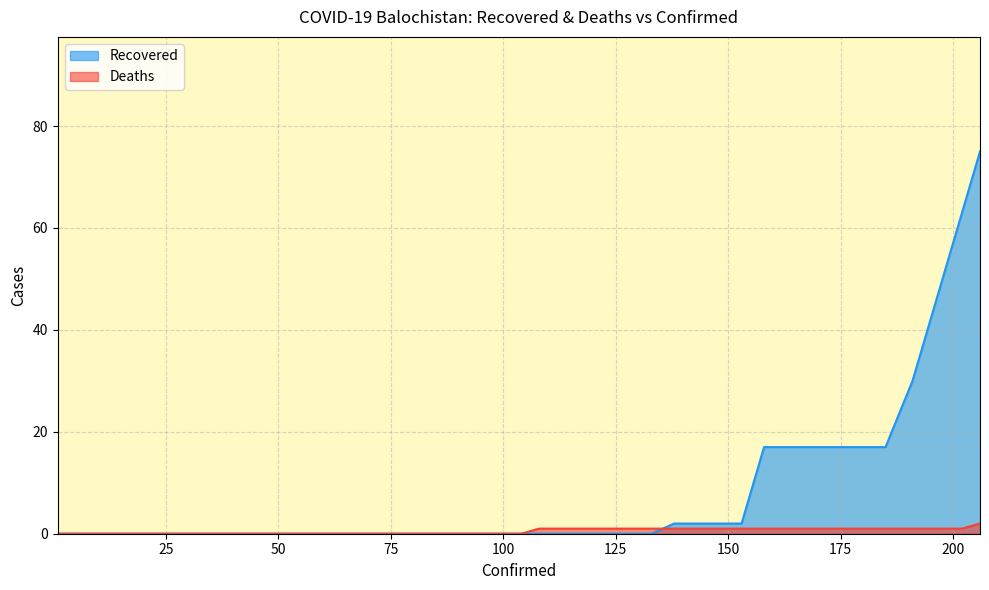

What are all the series names shown in the legend?

Recovered, Deaths